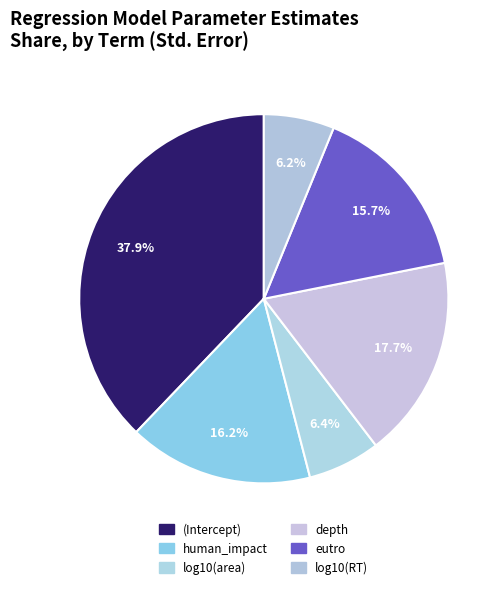

What percentage is NOT represented by (Intercept)?

62.1%